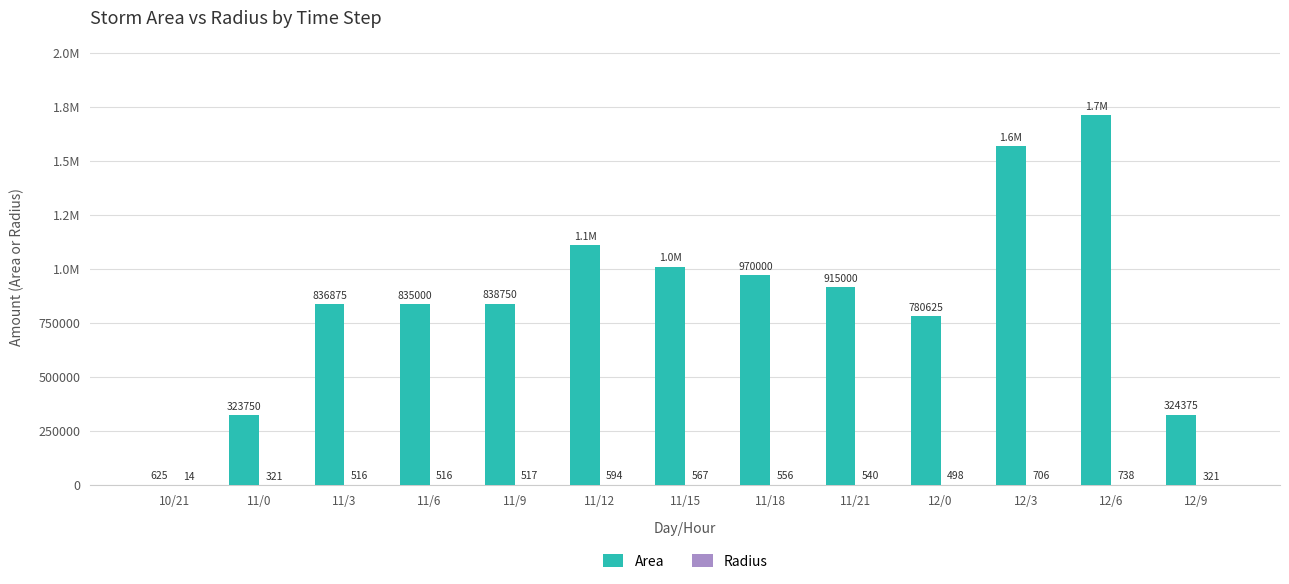

Rank the series by their average value, from highest to lowest.

Area, Radius